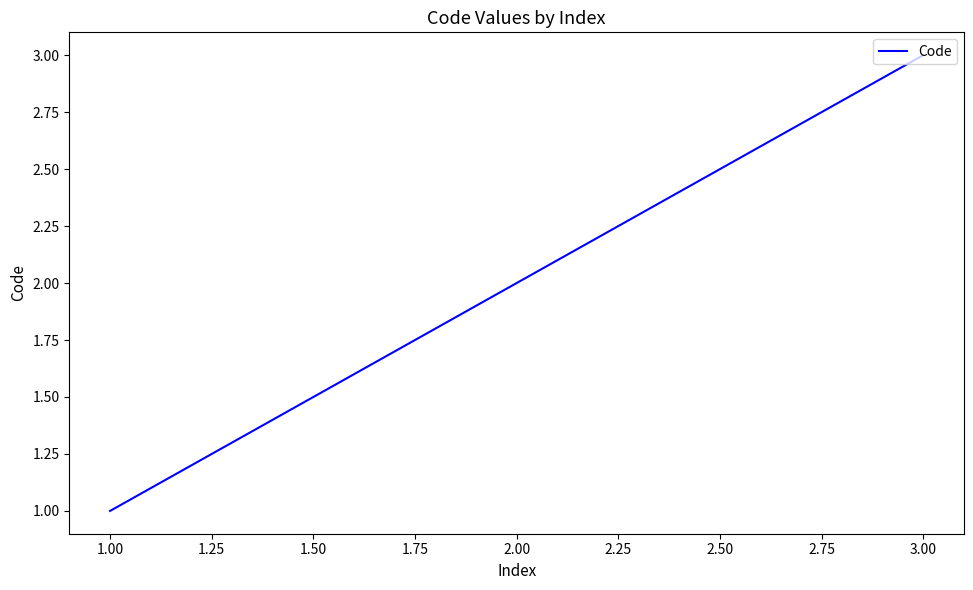

Count the number of categories in the chart.

3